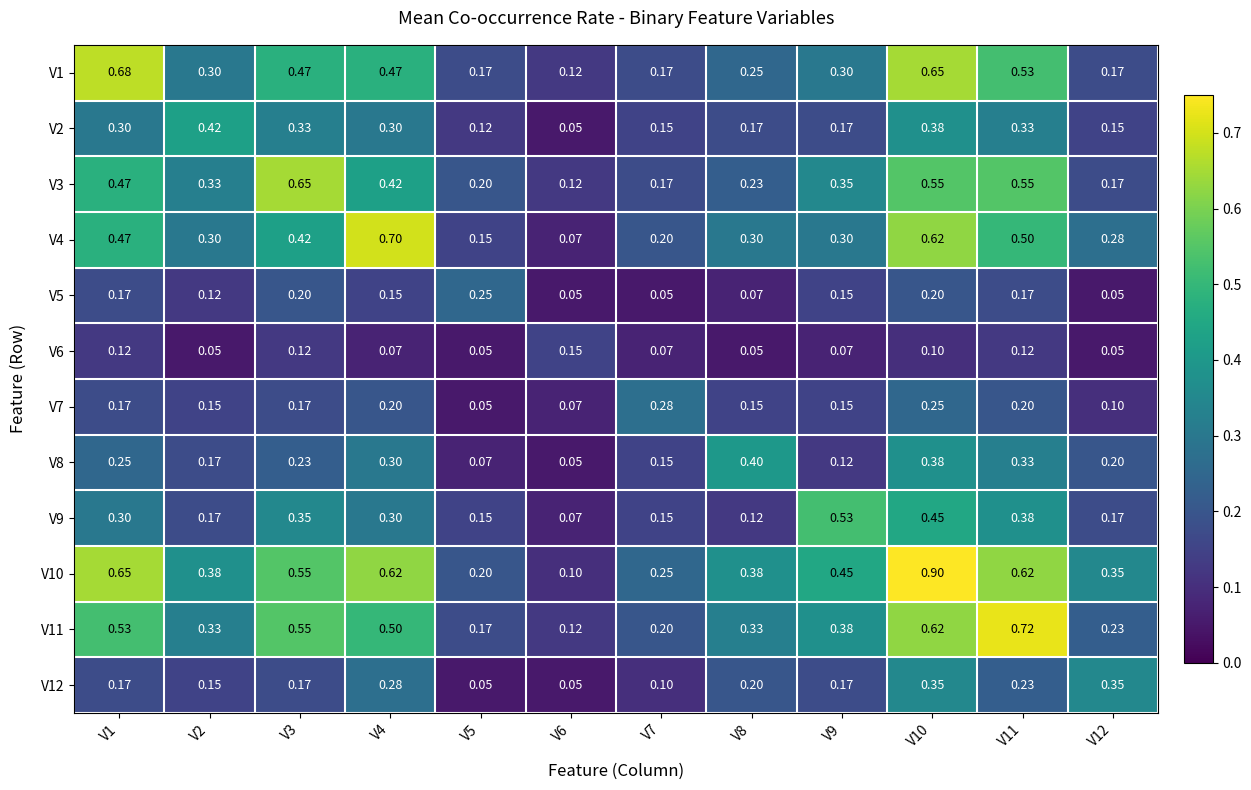

Is the value of V11 at V5 greater than the value of V2 at V3?

No